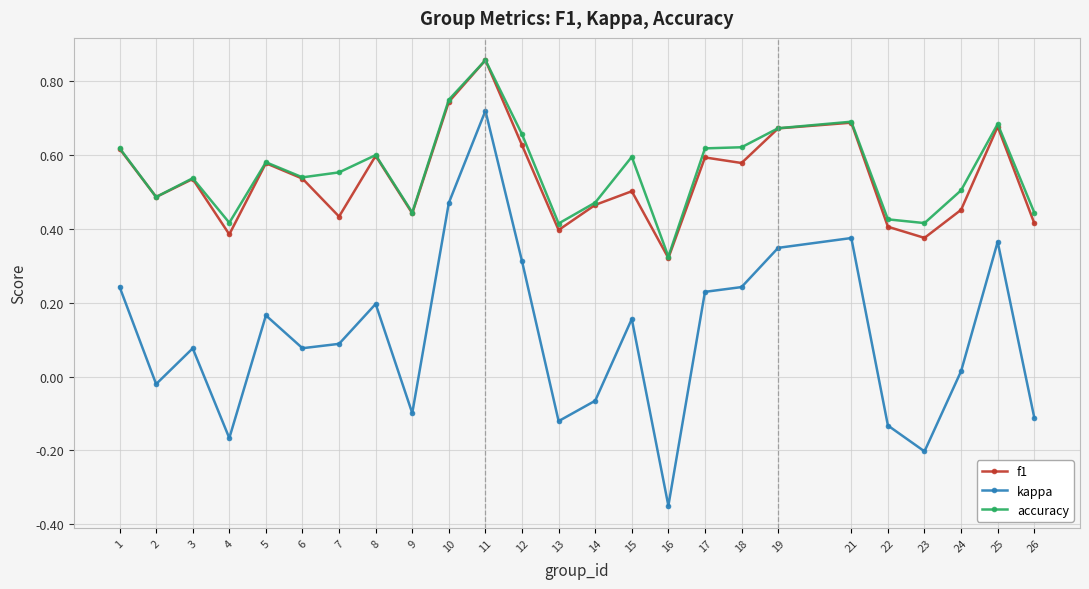

Which category has the highest value in the kappa series?

11